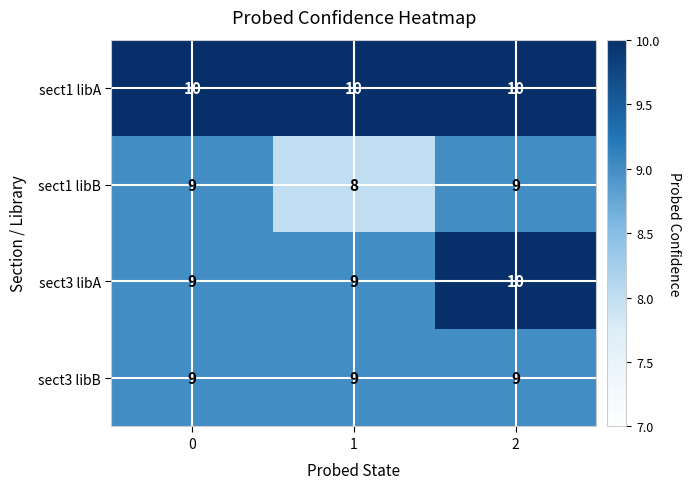

Which label corresponds to the smallest value in the chart?

1